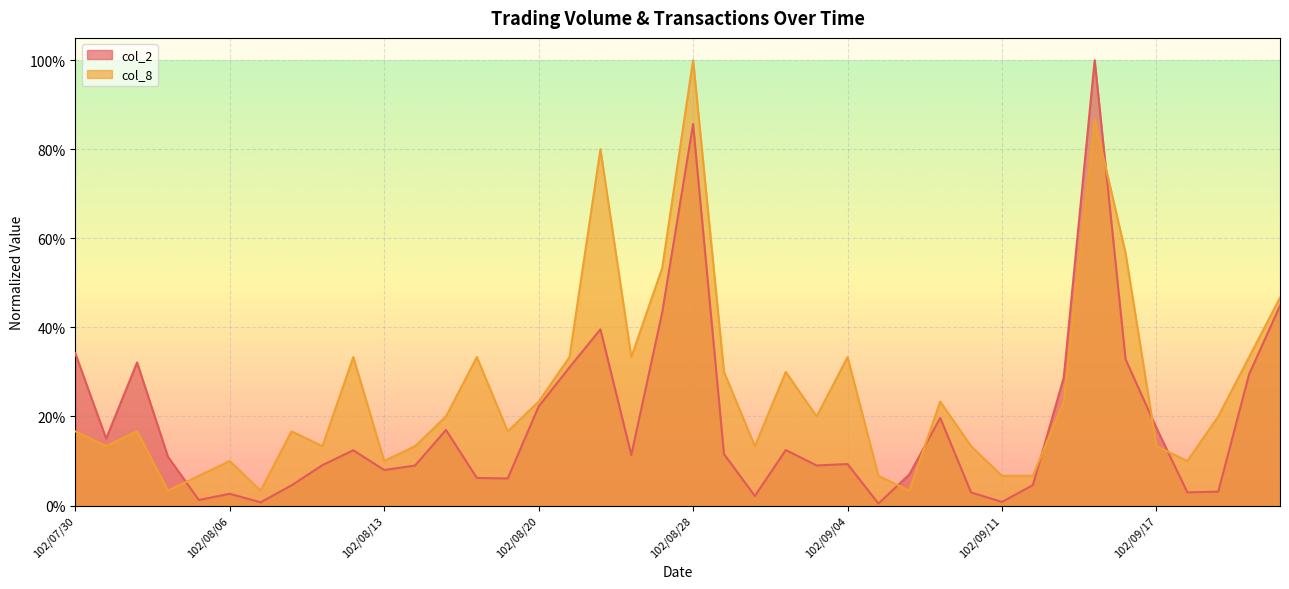

What value does the col_2 series have at 102/09/24?

0.3